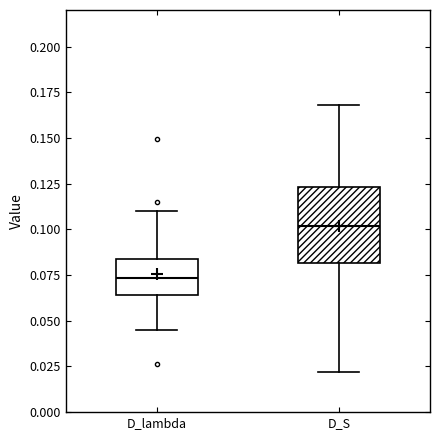

Where does the lower whisker of the box for D_lambda end on the y-axis? The values are not printed on the chart, so give them approximately, as read against the axis.

0.045